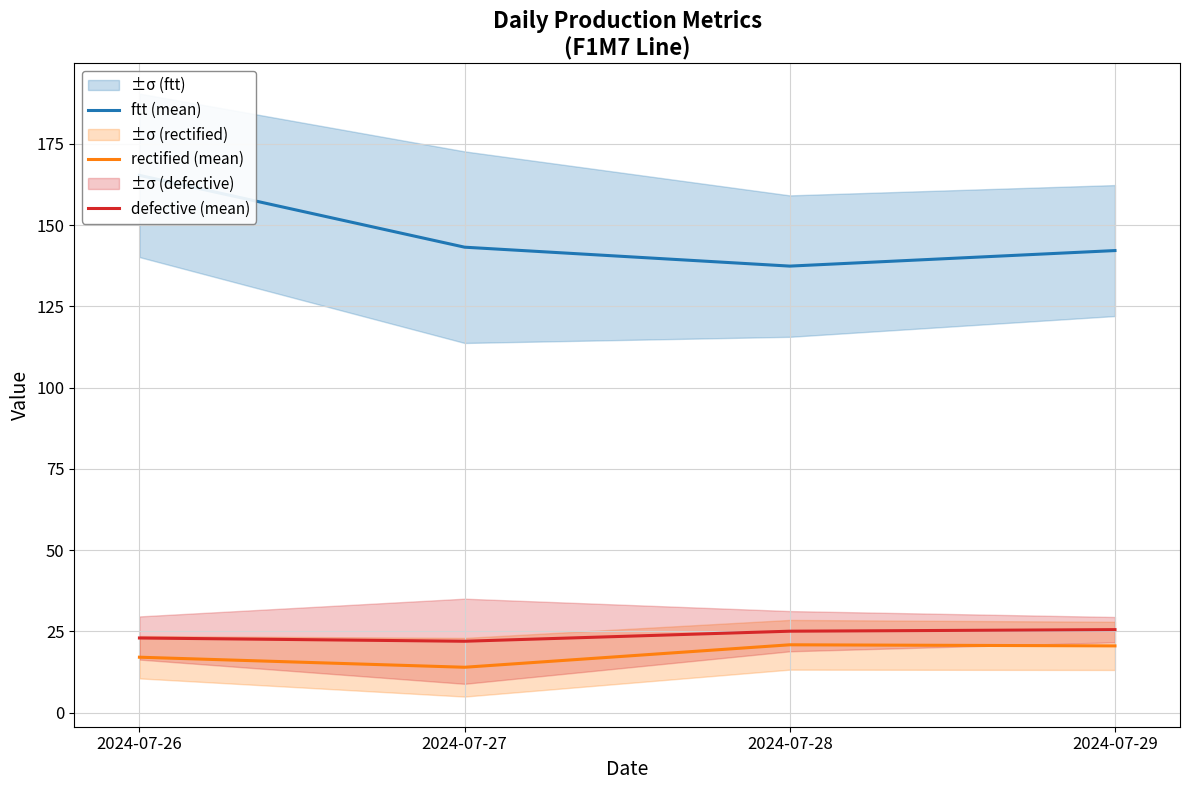

Reading left to right, transcribe all the data shown in this chart.

ftt (mean): 2024-07-26=165.3	2024-07-27=143.2	2024-07-28=137.4	2024-07-29=142.1
rectified (mean): 2024-07-26=17.1	2024-07-27=14.0	2024-07-28=20.9	2024-07-29=20.6
defective (mean): 2024-07-26=23.0	2024-07-27=22.0	2024-07-28=25.1	2024-07-29=25.6